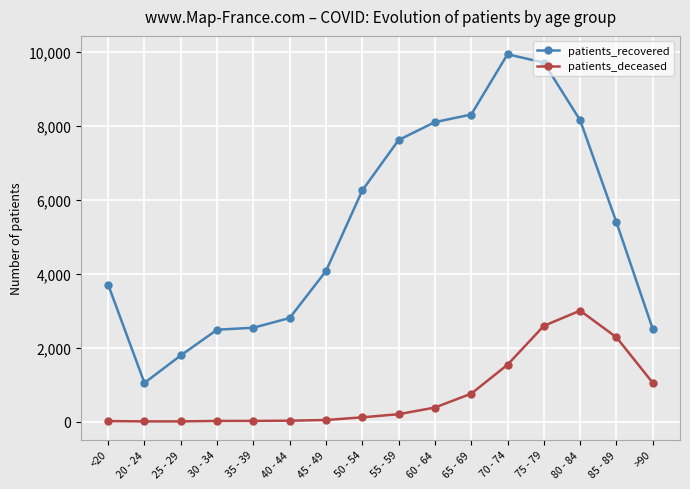

What is the label of the 1st point from the right?

>90